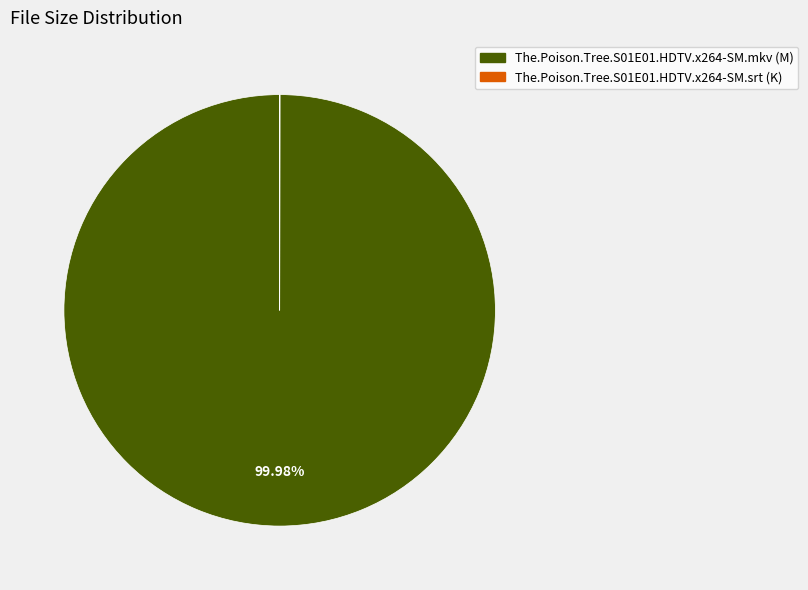

Is there a majority slice in this chart?

Yes